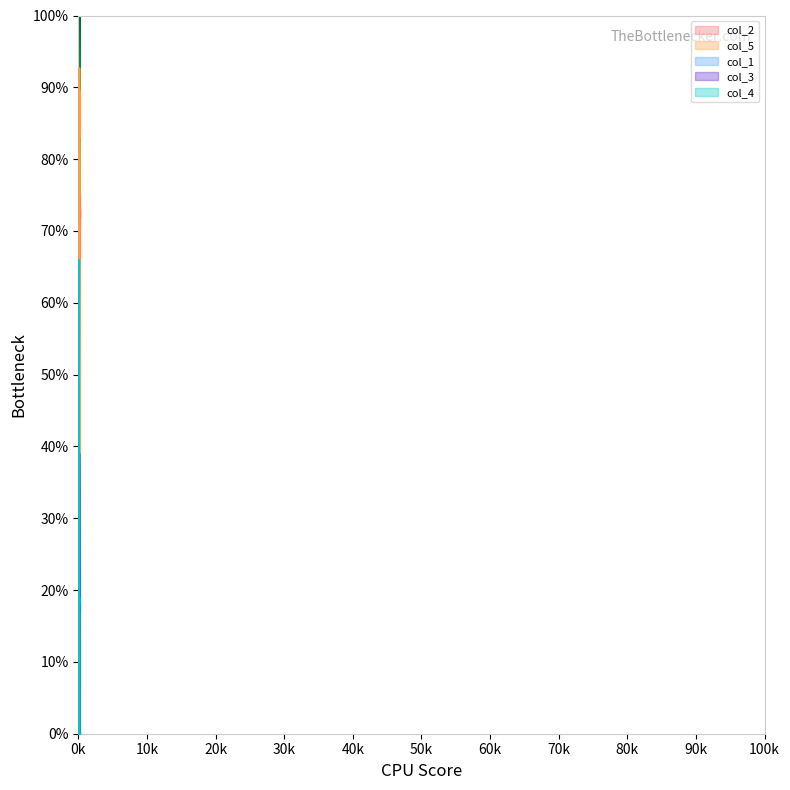

What is the average value of the col_2 series?

48.1